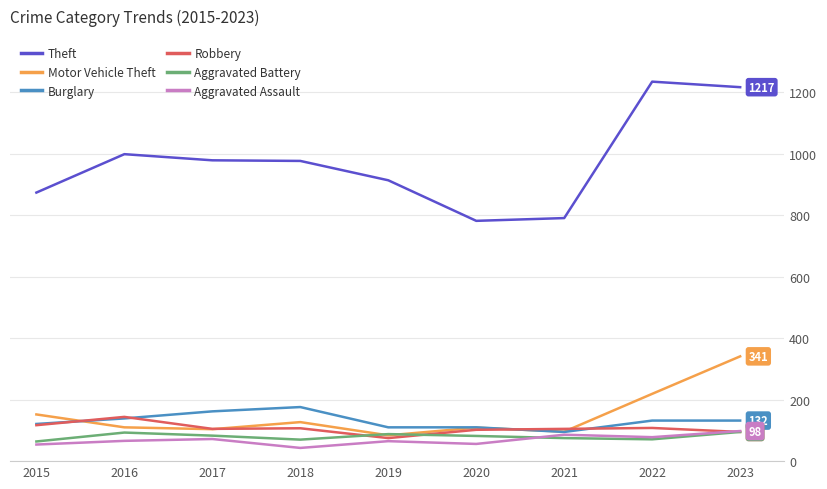

Which series has the largest range (max minus min)?

Theft